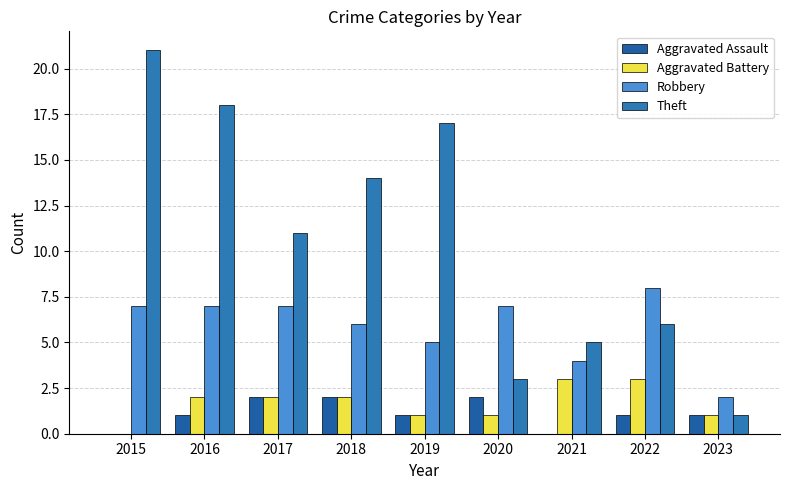

Which series has the widest spread of values?

Theft